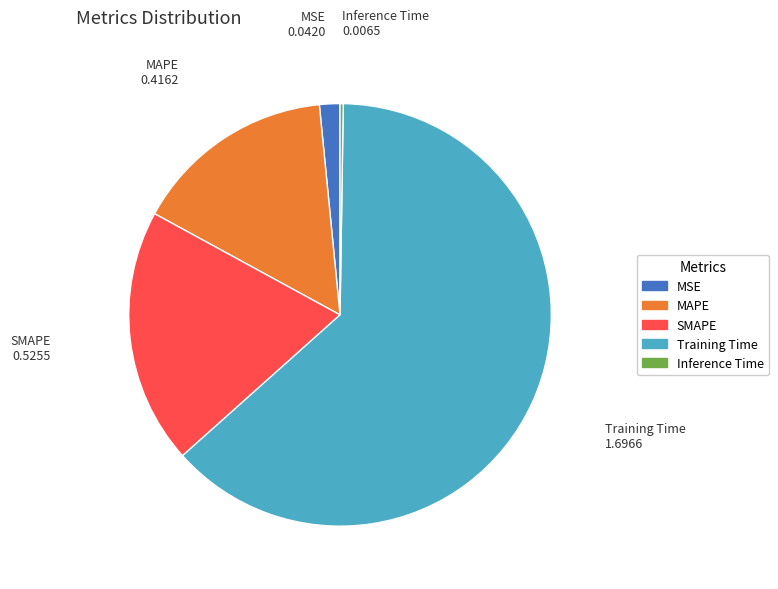

Does Training Time represent more than half of the total?

Yes